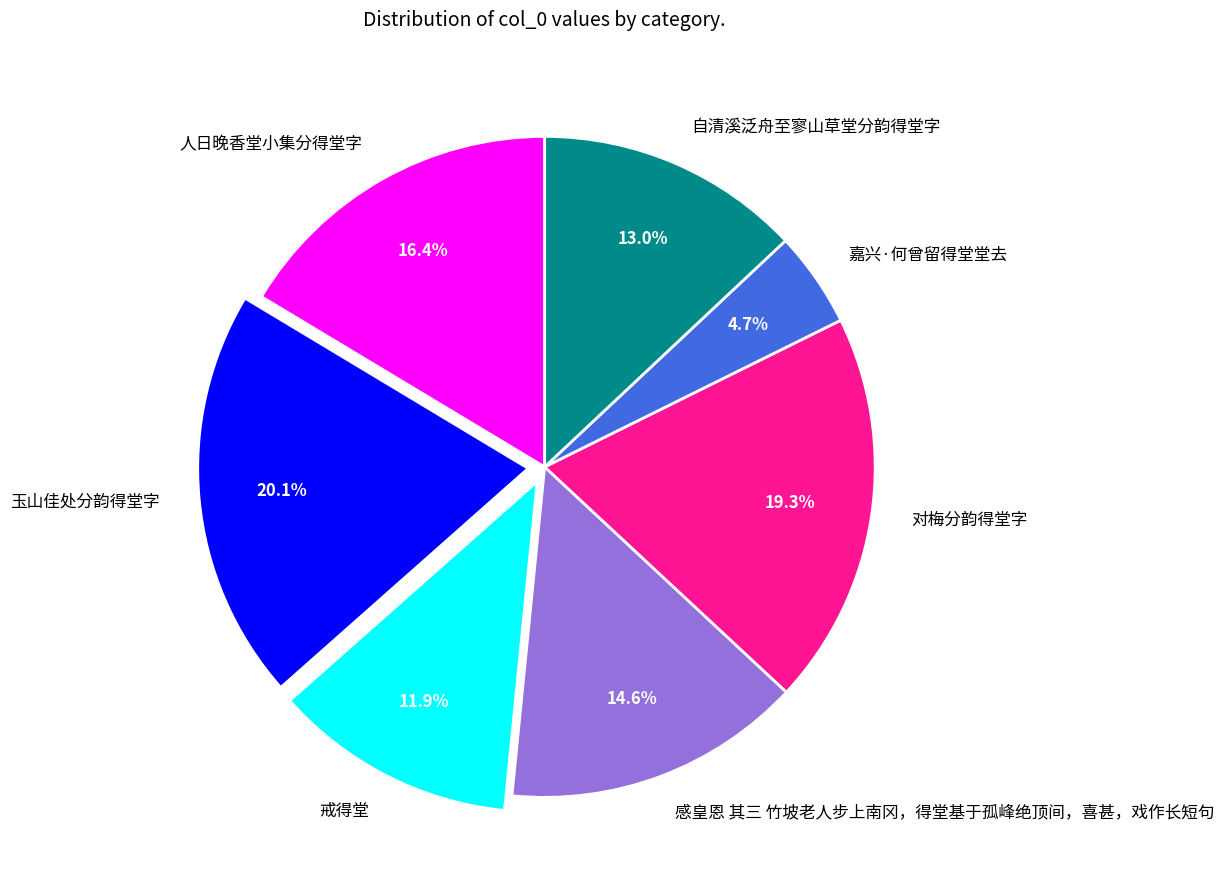

What is the smallest slice in the pie chart?

嘉兴·何曾留得堂堂去